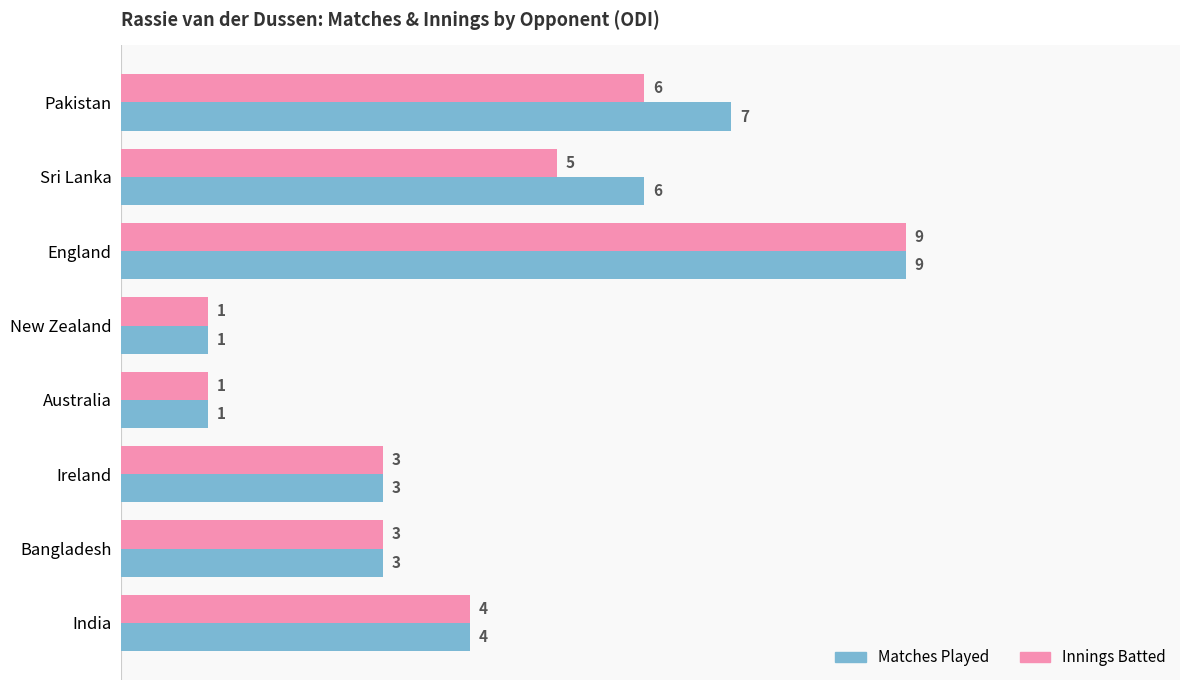

Count the number of data series in this chart.

2